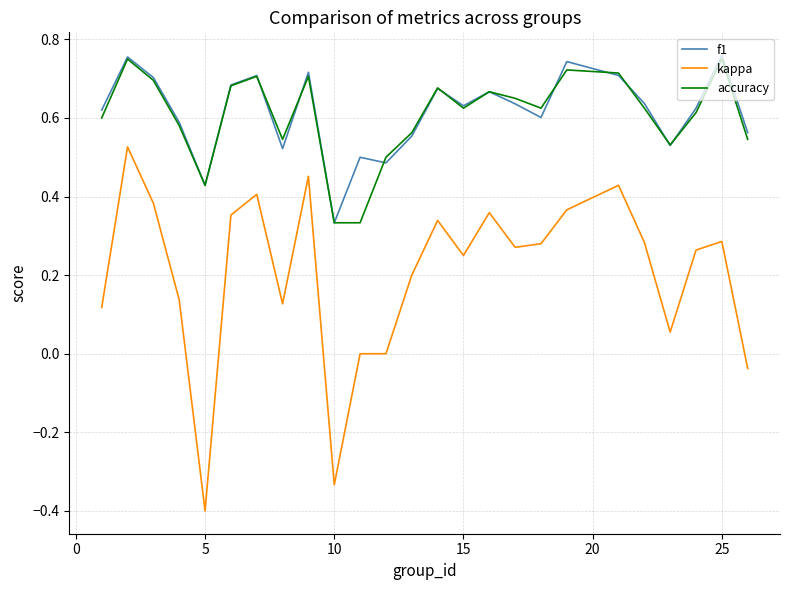

Which series has the widest spread of values?

kappa